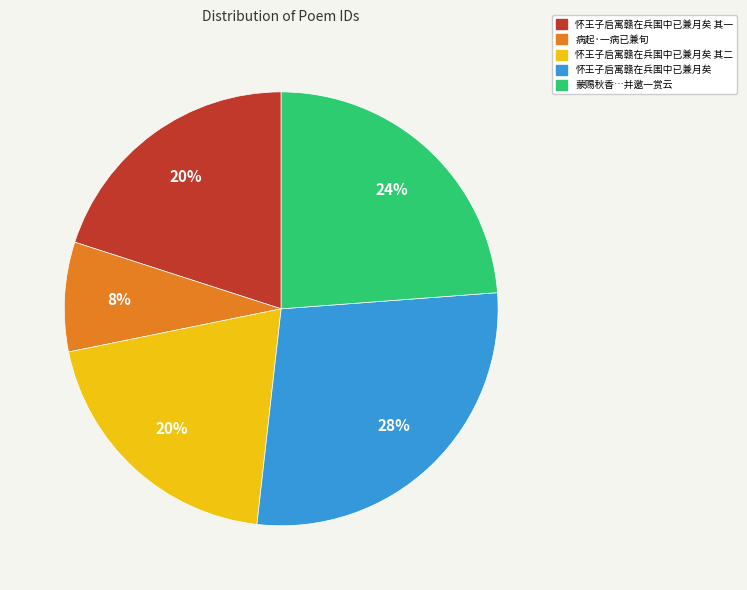

To the nearest percent, what is the difference between the largest and smallest slice percentages?

20%